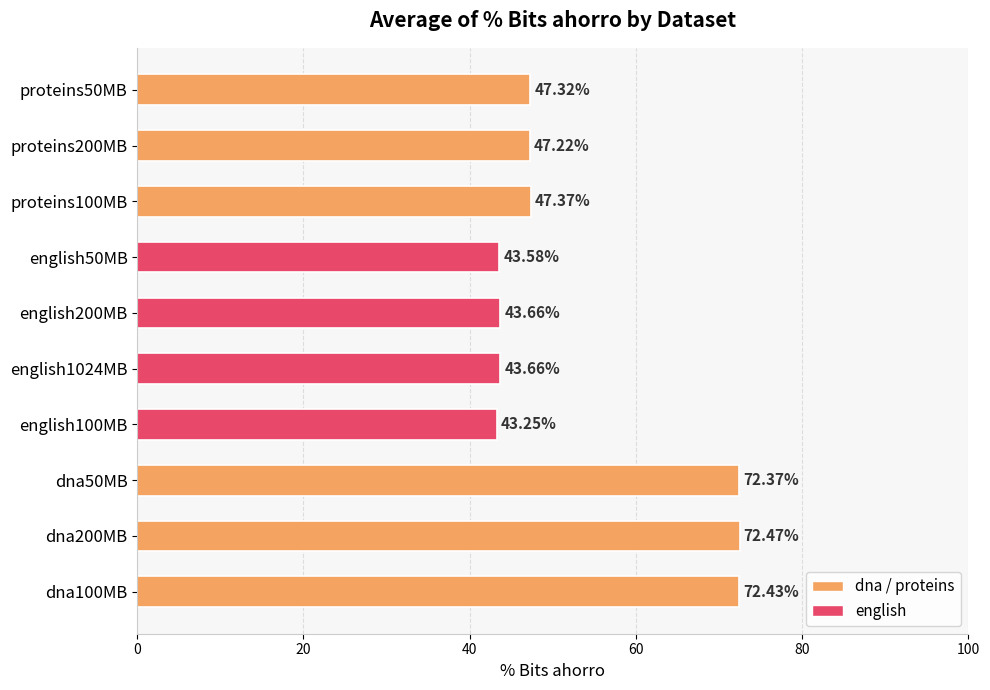

What is the difference between the second highest and second lowest values?

28.9